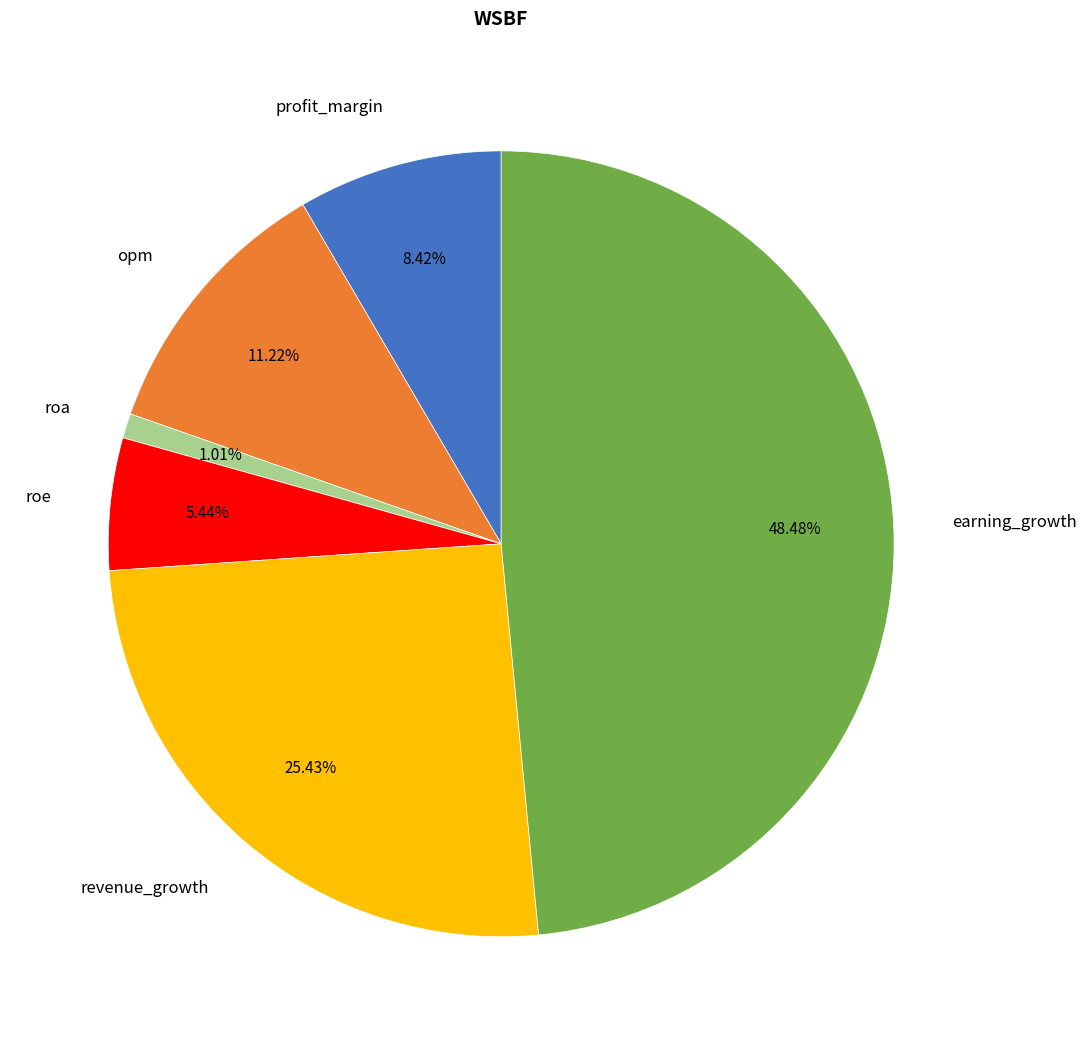

What portion of the pie excludes profit_margin?

91.6%